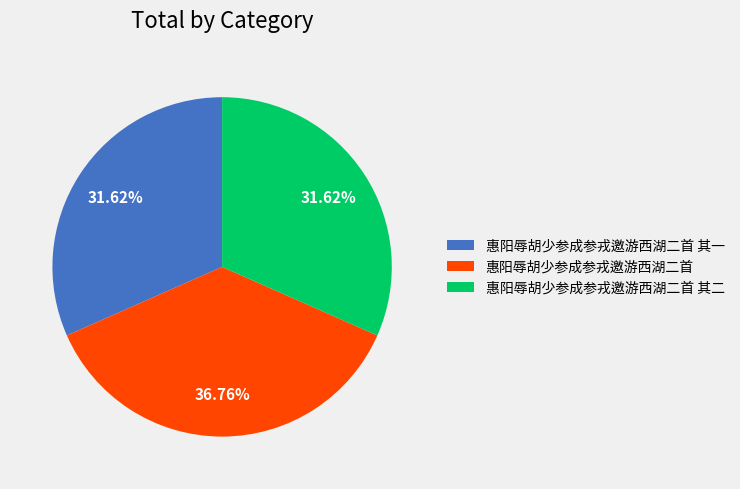

What is the ratio of the value at 惠阳辱胡少参成参戎邀游西湖二首 其二 to the value at 惠阳辱胡少参成参戎邀游西湖二首?

0.9